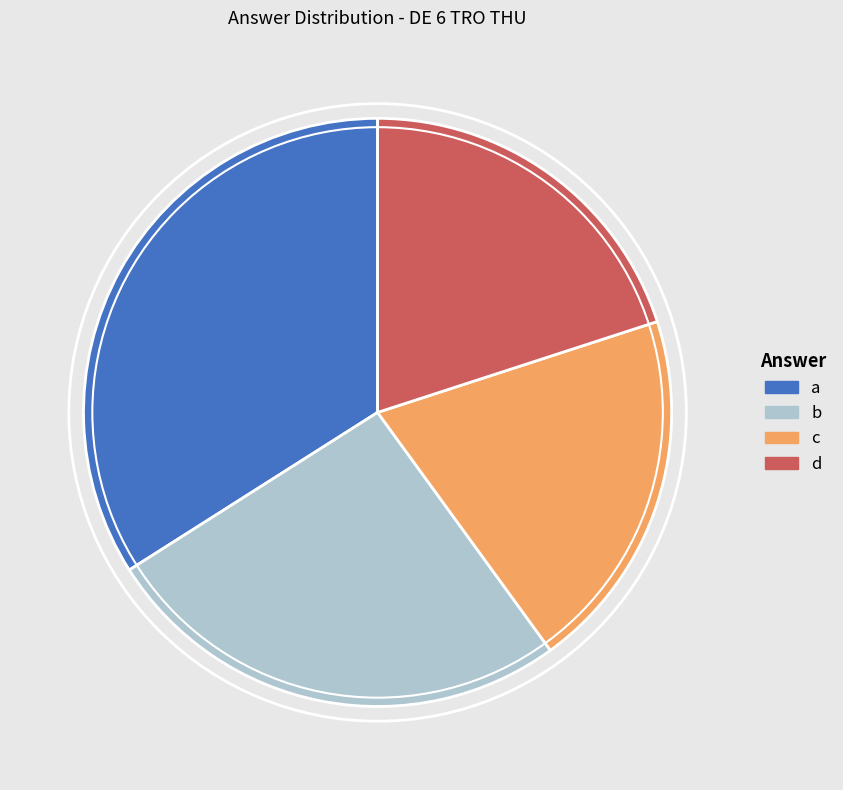

Is the sum of b and d greater than half?

No